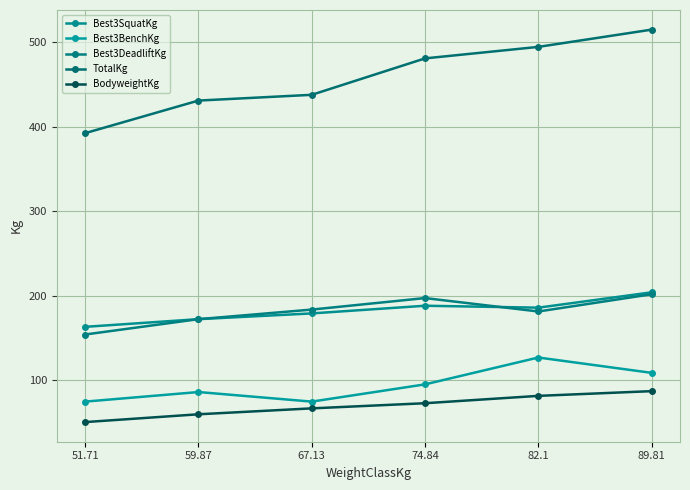

How many values in the BodyweightKg series exceed 72?

3